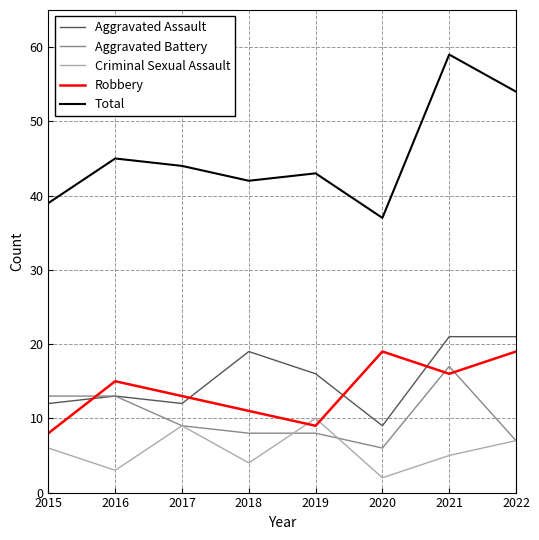

Which category has the highest value across all series?

2021